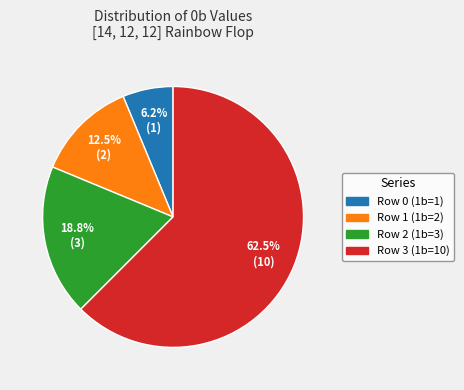

What is the smallest slice in the pie chart?

Row 0 (1b=1)